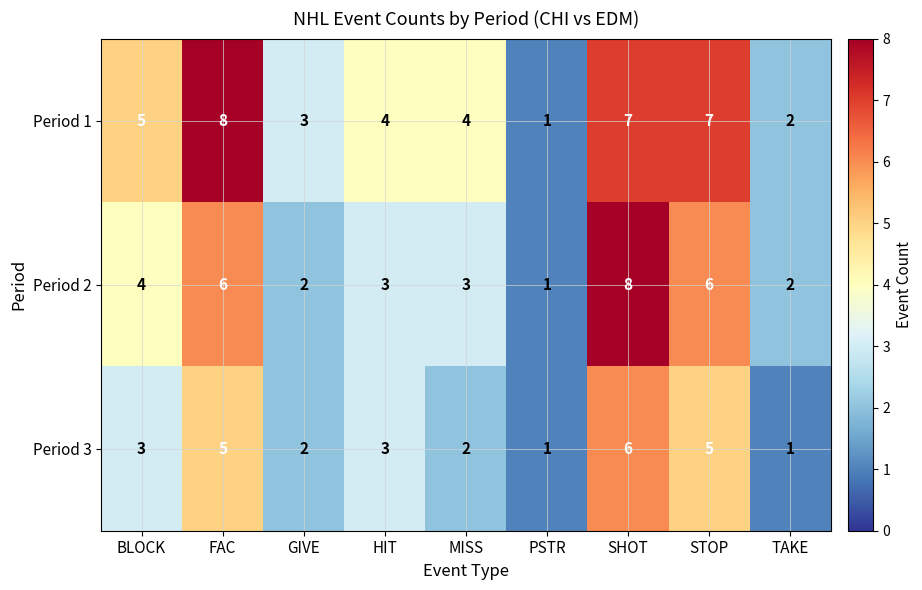

Which series has the largest total across all categories?

Period 1